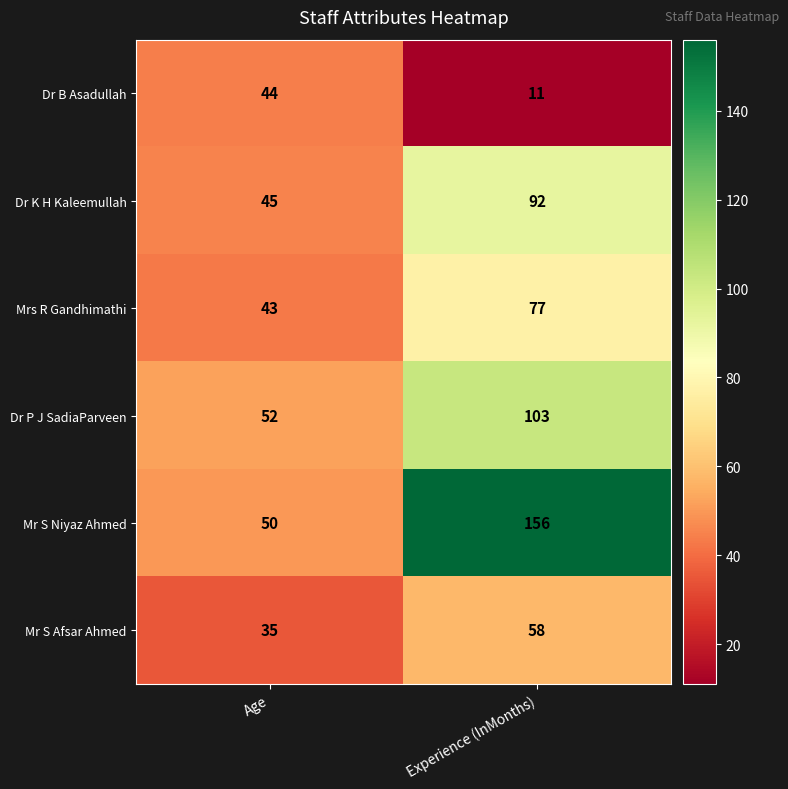

What is the maximum value shown in the chart?

156